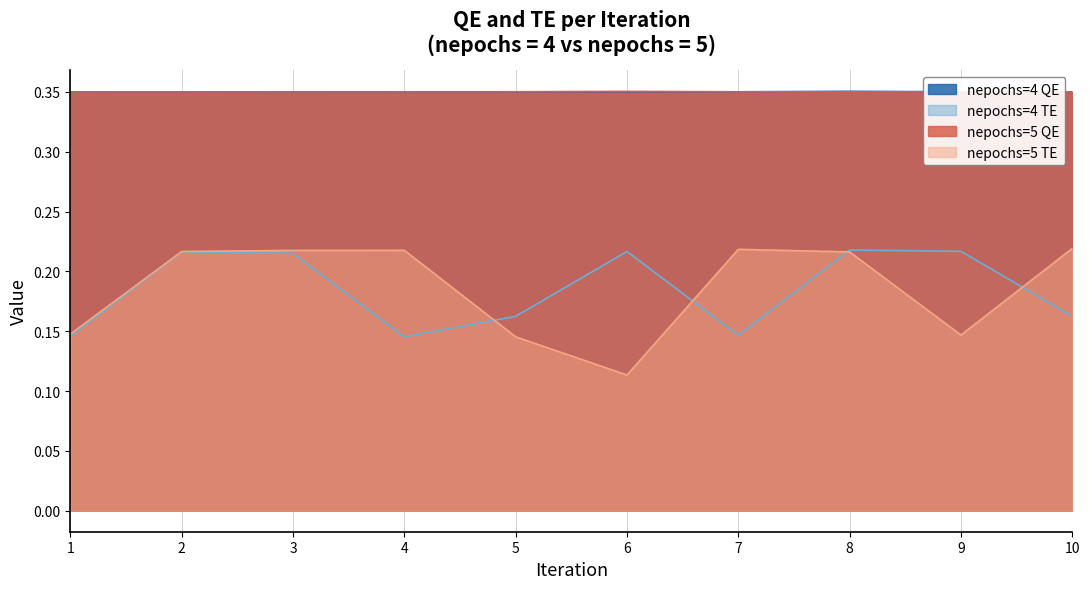

What is the value of the nepochs=5 QE point at the 2nd from the left?

0.3